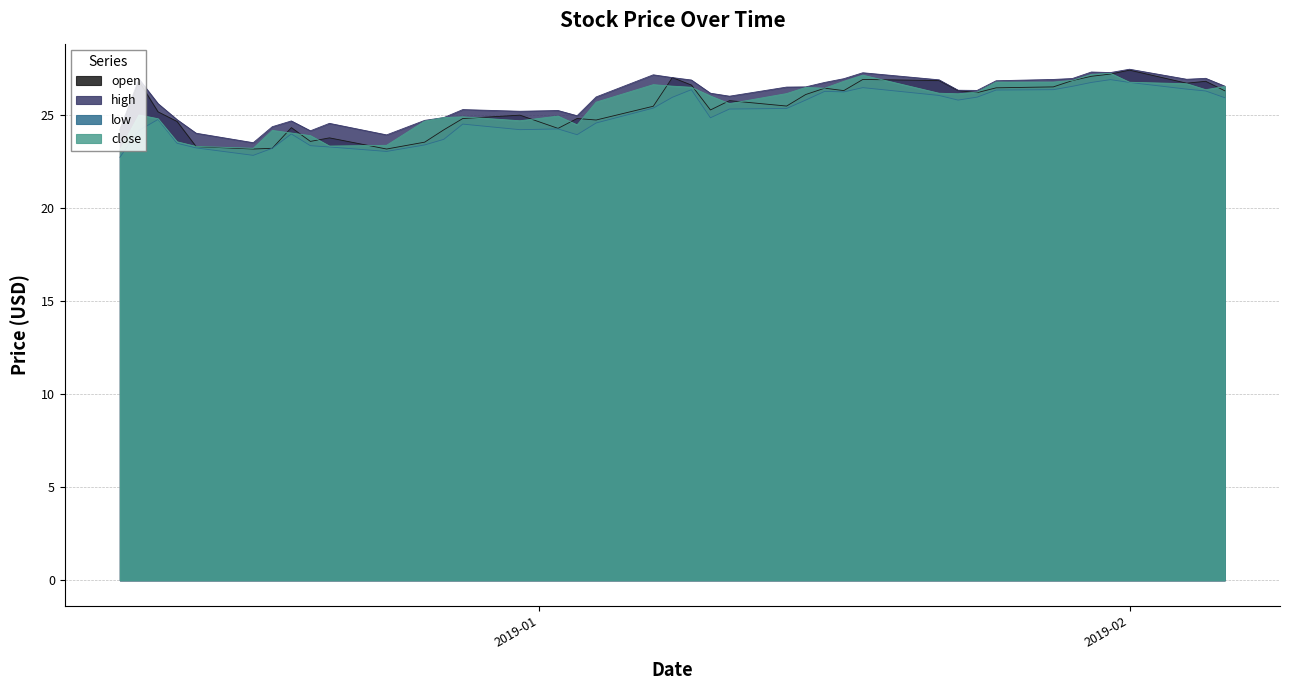

How many intersections are there between open and close?

17